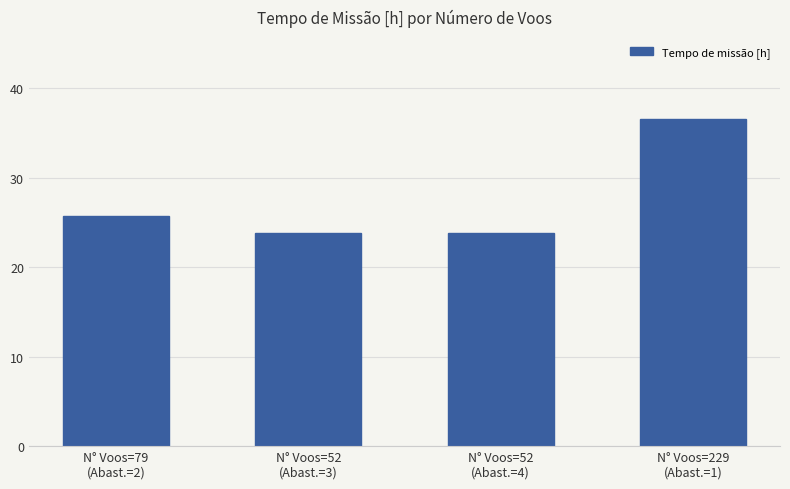

What is the difference between the maximum and second lowest values?

12.7